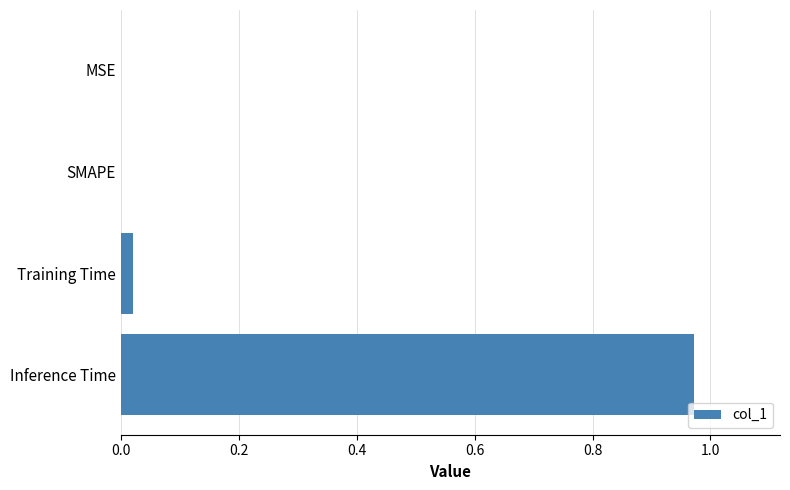

The value at SMAPE is 0.4. True or false?

False